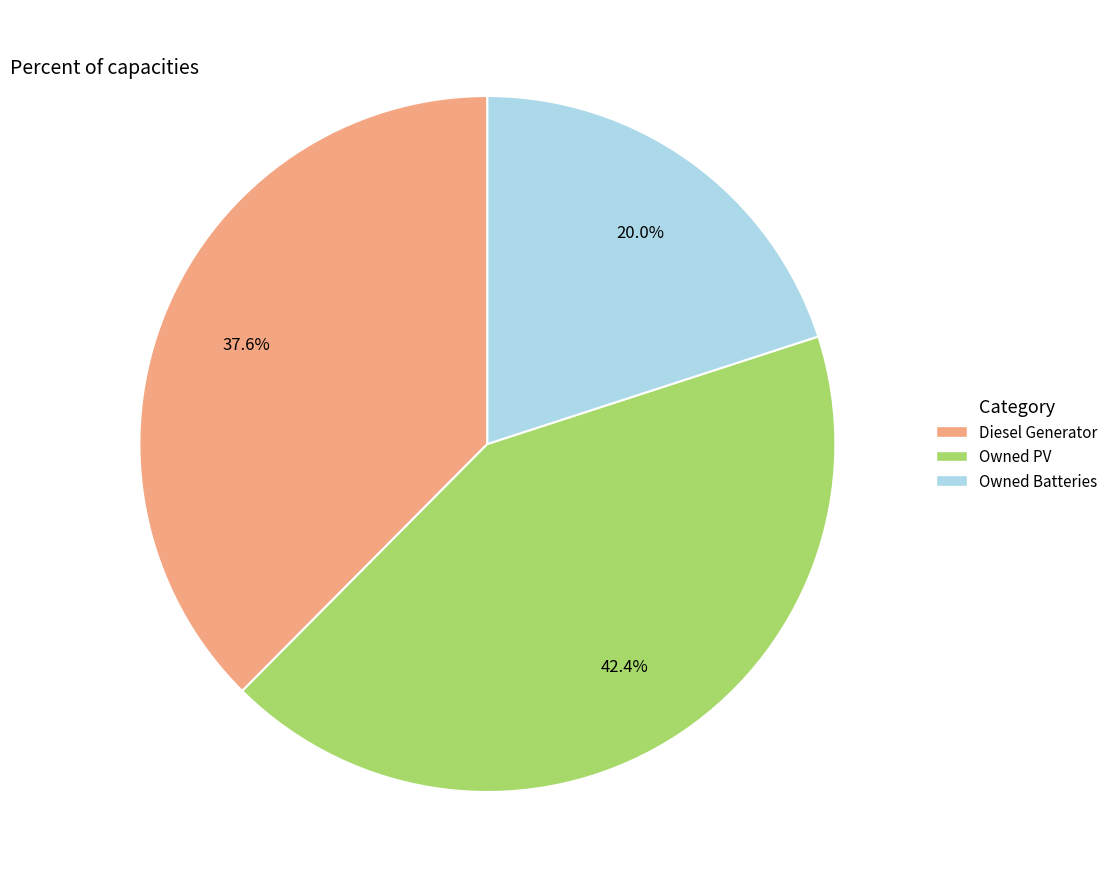

Is the sum of Diesel Generator and Owned PV greater than half?

Yes